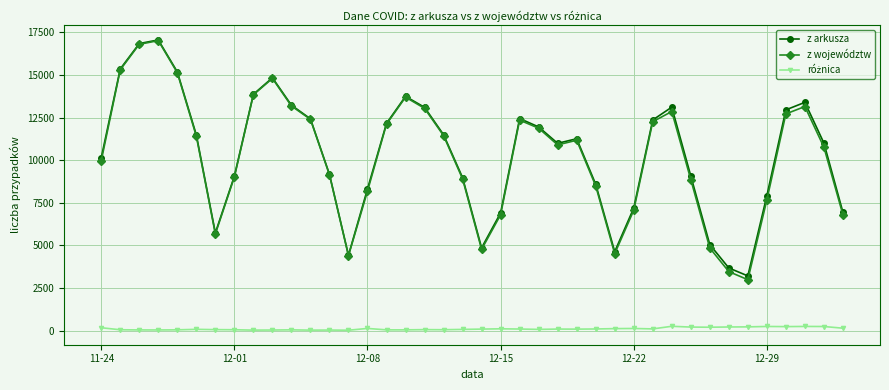

True or false: z województw has more than 2 interior local peaks.

True